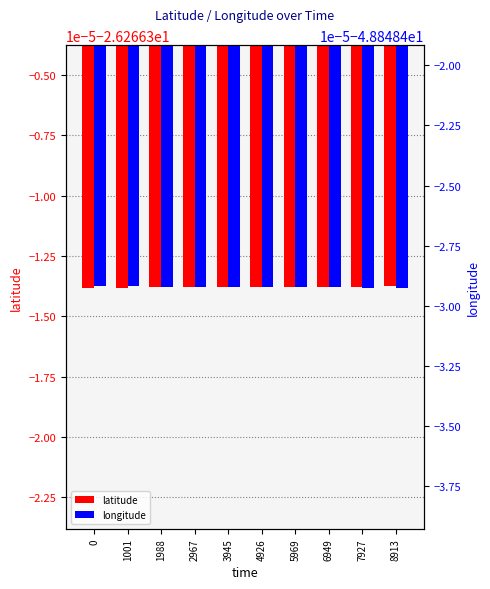

What is the minimum value for latitude?

-26.3